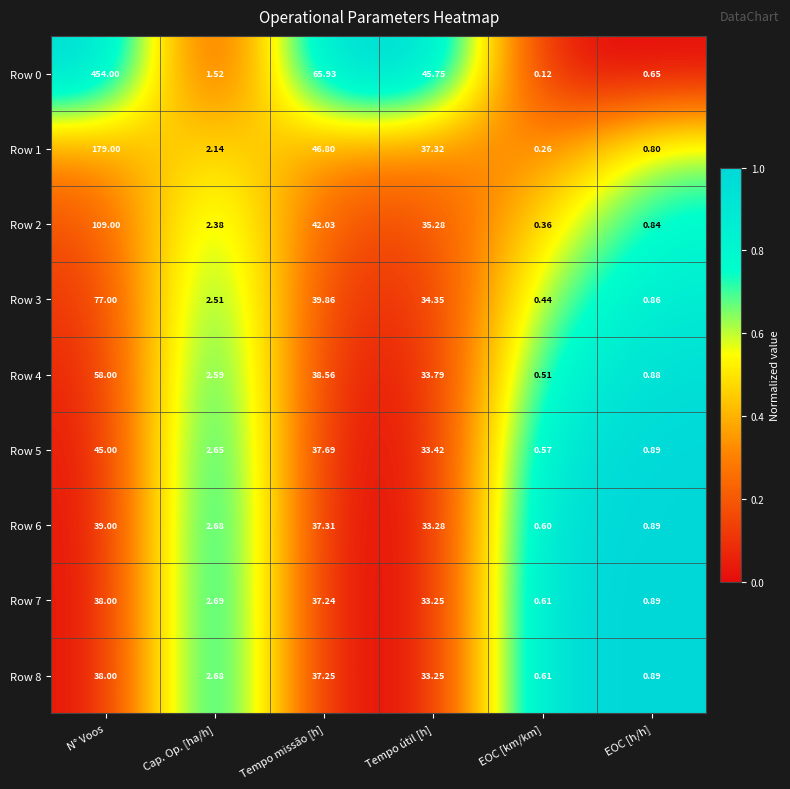

Which series changed the most between Tempo útil [h] and EOC [h/h]?

Row 0